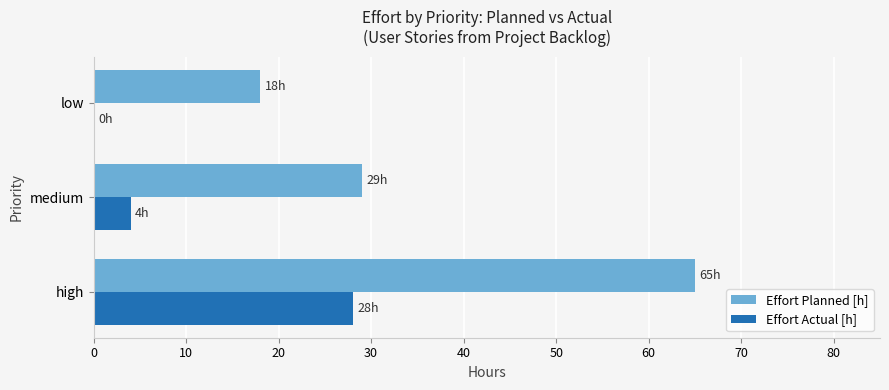

Is it true that Effort Planned [h] equals 18 at low?

True